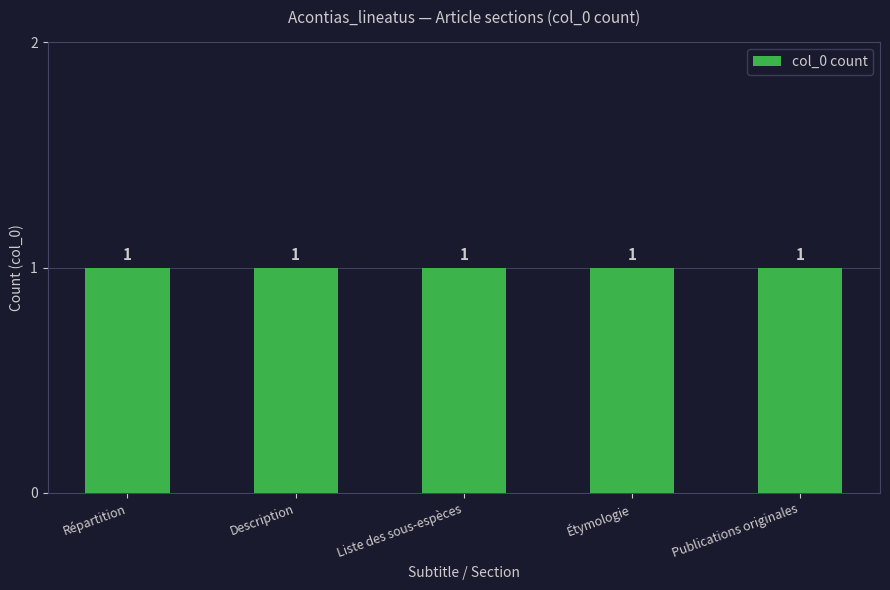

Does the chart contain stacked bars?

No